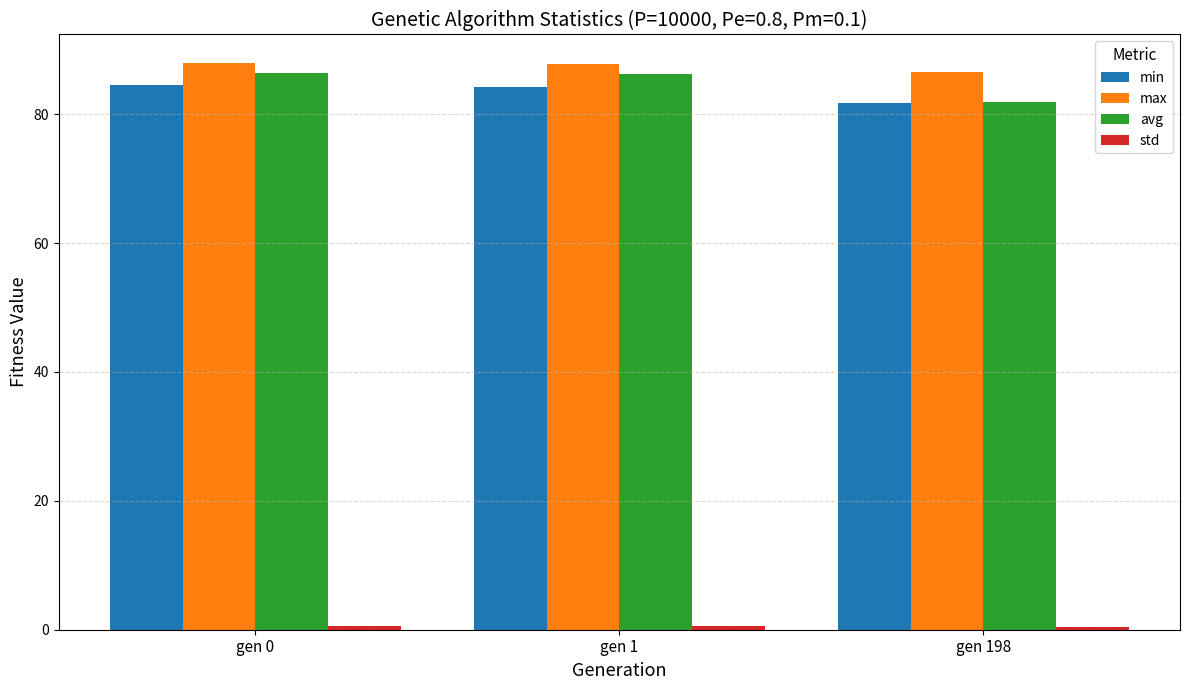

What is the average value of the max series?

87.4